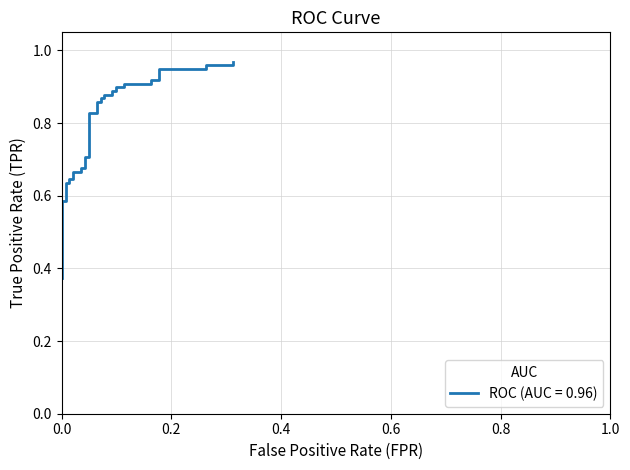

What is the value of the 9th point from the left?

0.6